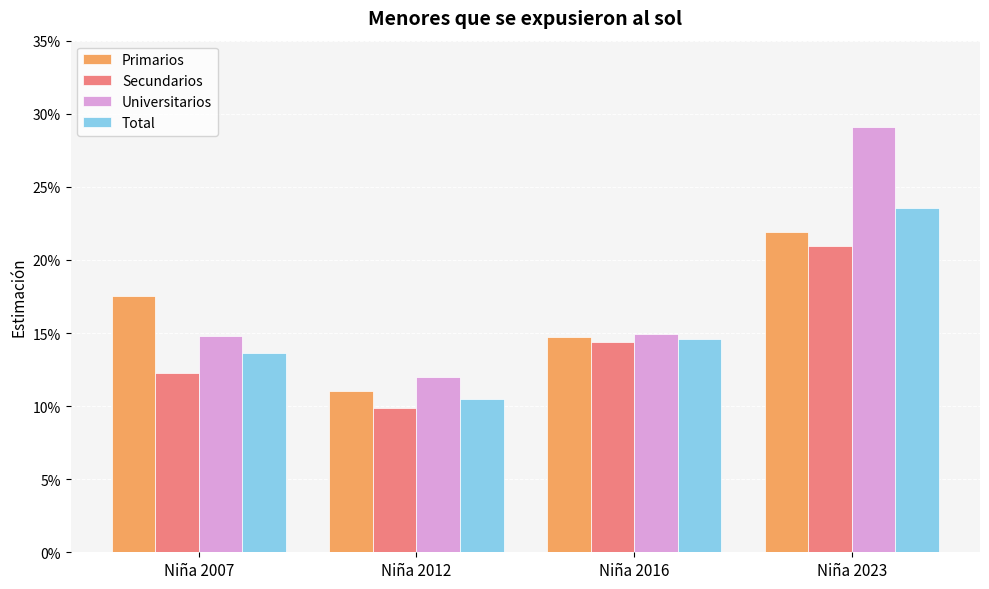

Reading right to left, list all the values displayed in this chart.

Primarios: 0.2	0.1	0.1	0.2
Secundarios: 0.2	0.1	0.1	0.1
Universitarios: 0.3	0.1	0.1	0.1
Total: 0.2	0.1	0.1	0.1